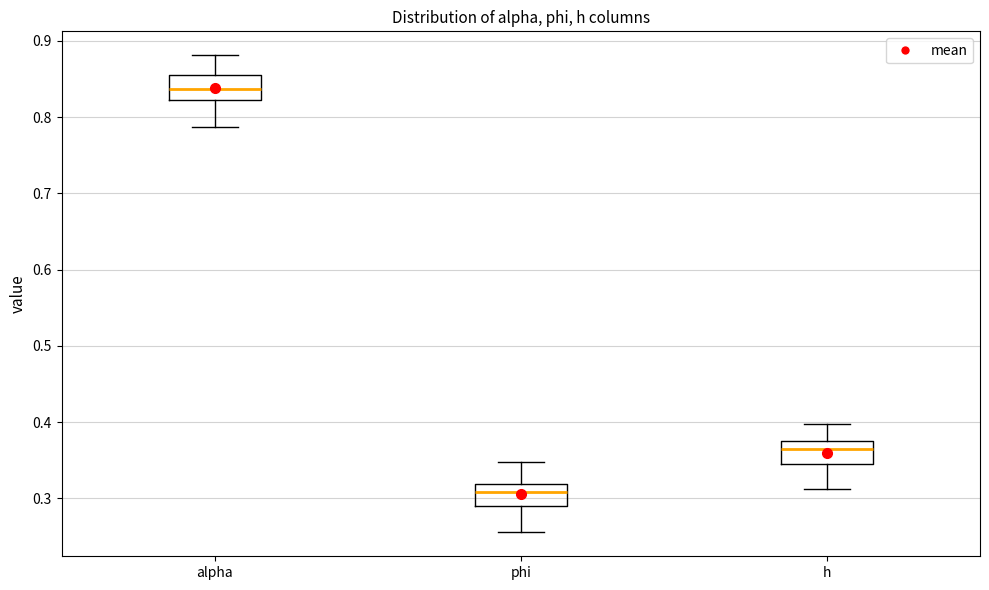

Reading left to right, transcribe this box plot: for each box, give where its median line is, the range the box spans, and where its two whiskers end, as read against the y-axis. The values are not printed on the chart, so give them approximately, as read against the axis.

alpha: median 0.84, box 0.82 to 0.86, whiskers 0.79 to 0.88
phi: median 0.31, box 0.29 to 0.32, whiskers 0.26 to 0.35
h: median 0.36, box 0.34 to 0.37, whiskers 0.31 to 0.40